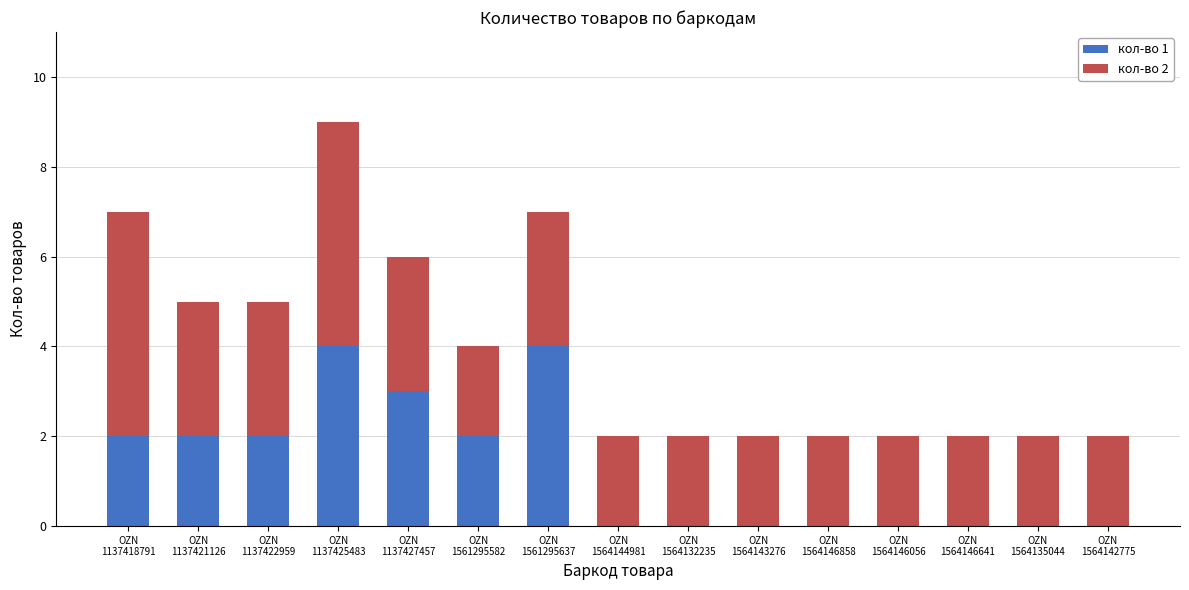

What is the sum of all кол-во 1 values?

19